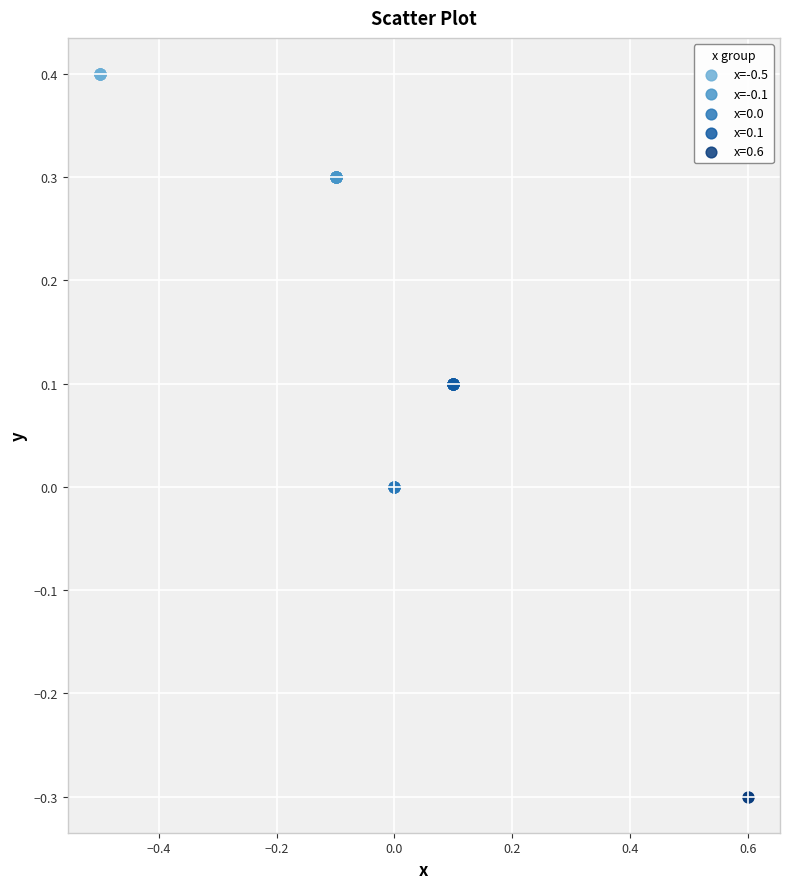

Which series reaches the maximum Y coordinate?

x=-0.5